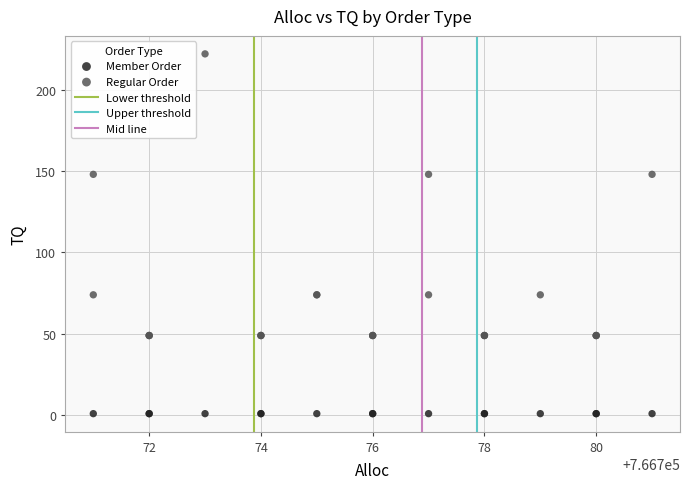

Which series contains the highest Y value?

Regular Order